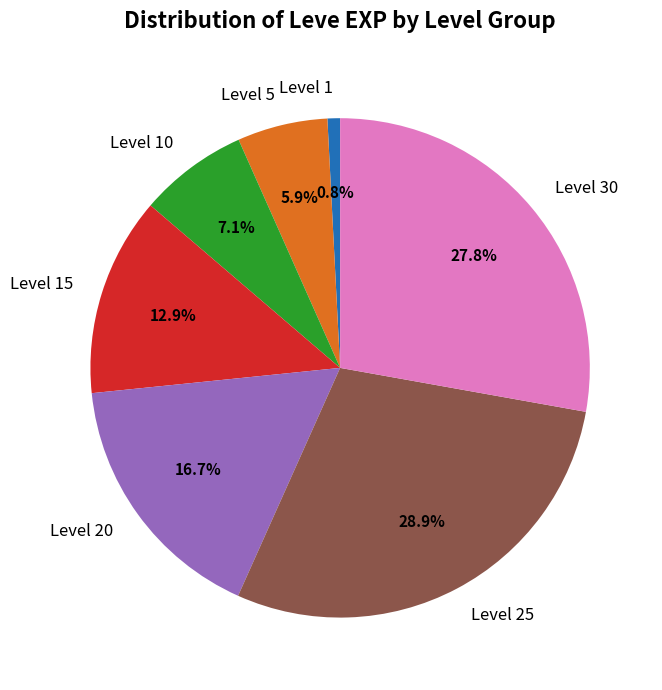

Which has a higher value, Level 10 or Level 20?

Level 20